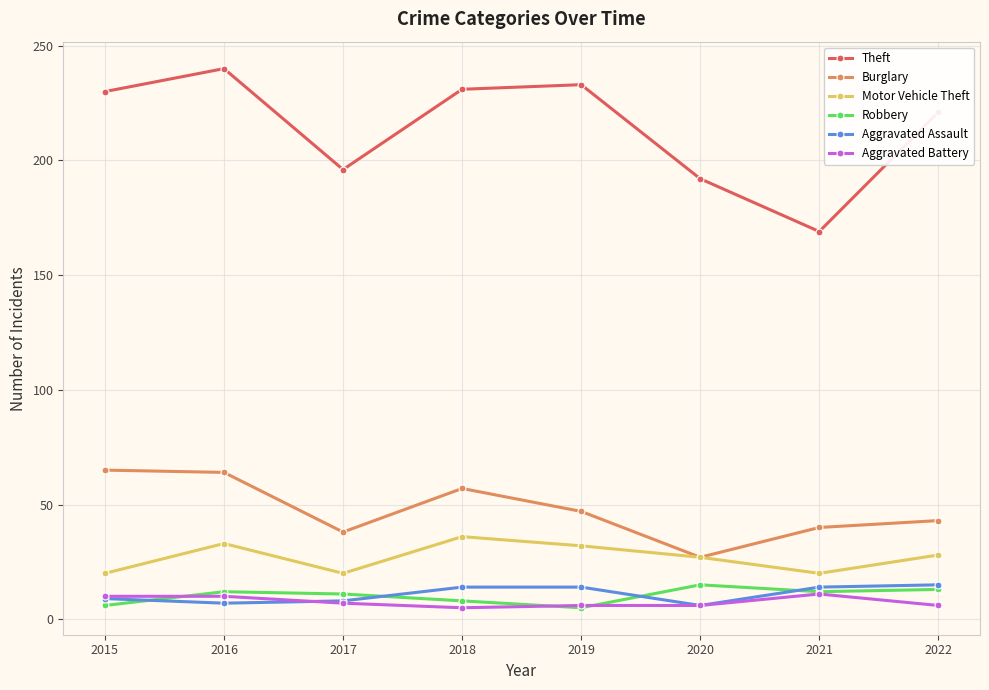

Is the value of Robbery at 2015 greater than the value of Aggravated Assault at 2021?

No